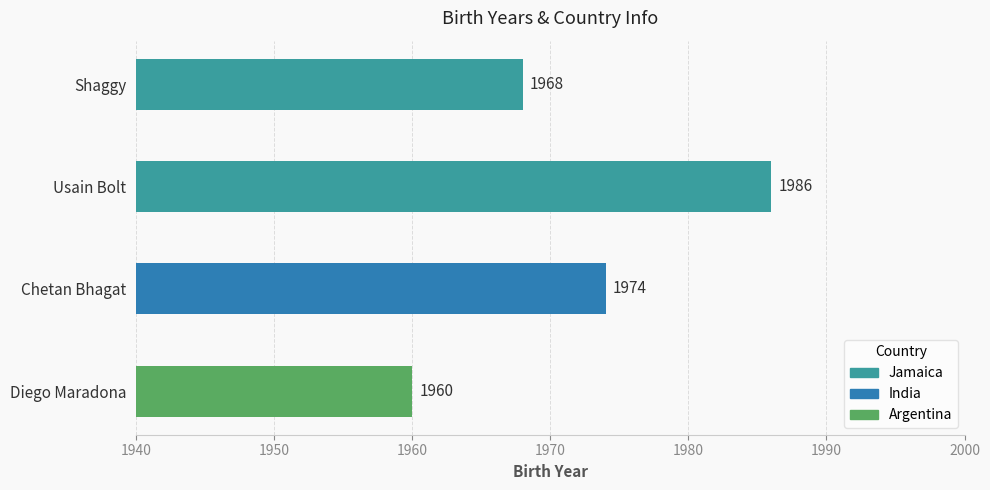

What is the change in value from Shaggy to Diego Maradona?

-8